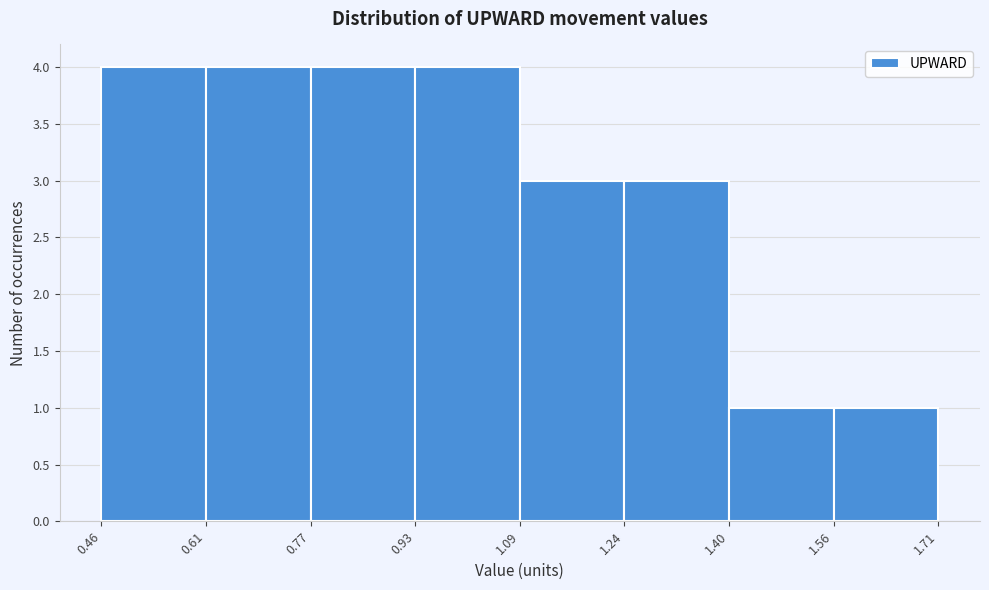

Reading left to right, transcribe this chart: for each bar, give the range it covers on the x-axis and its height. The values are not printed on the chart, so give them approximately, as read against the axis.

0.46 to 0.61: 4
0.61 to 0.77: 4
0.77 to 0.93: 4
0.93 to 1.09: 4
1.09 to 1.24: 3
1.24 to 1.40: 3
1.40 to 1.56: 1
1.56 to 1.71: 1